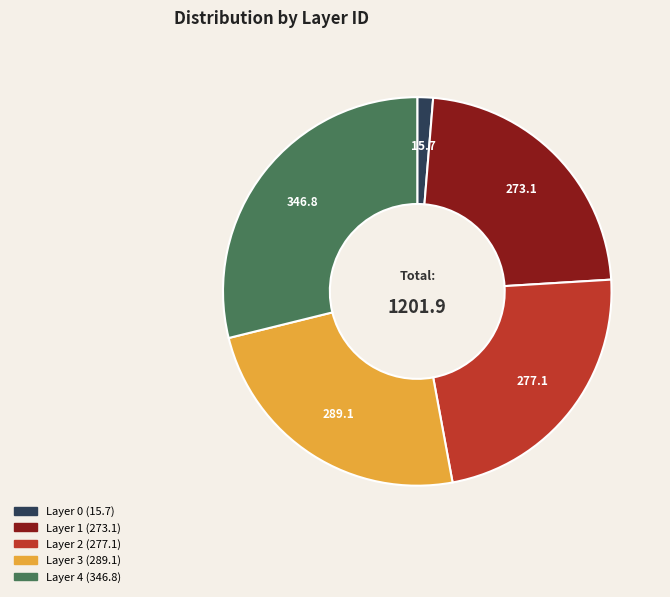

Does any single category account for the majority?

No